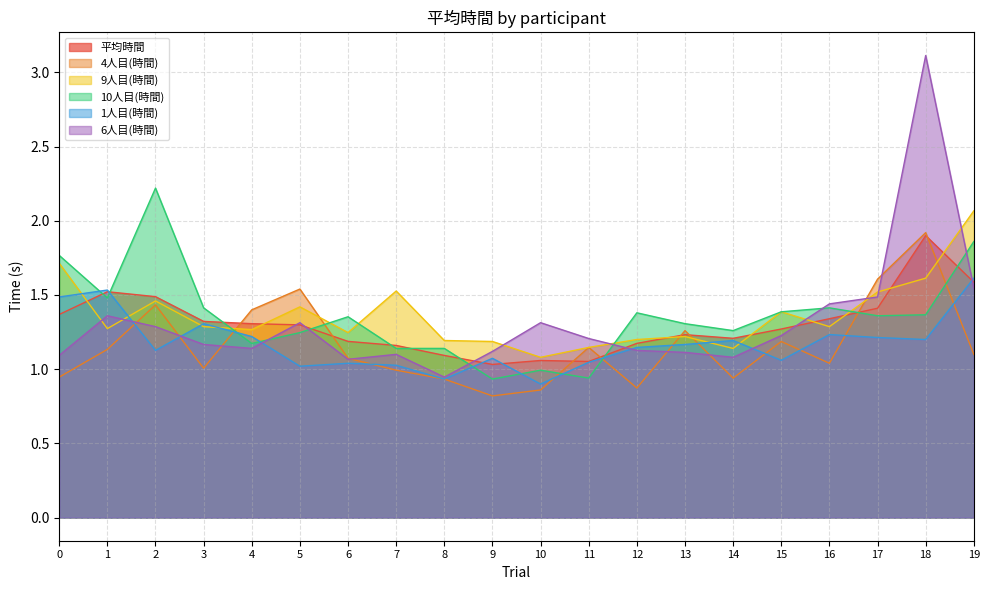

What is the difference between the 10人目(時間) values at 15 and 13?

0.1